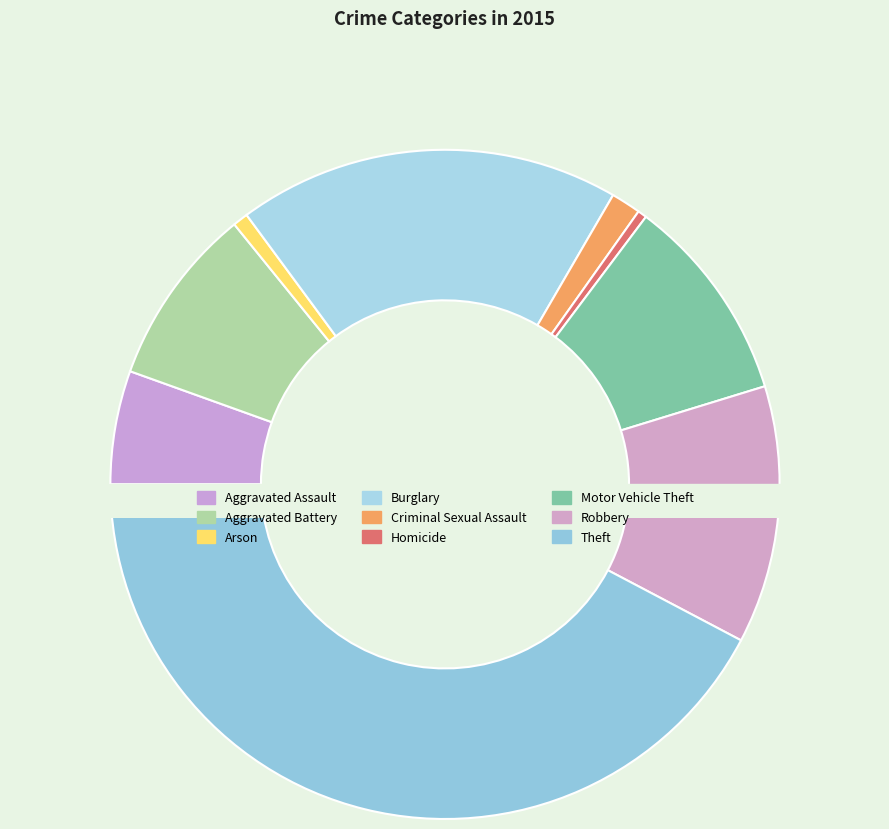

Is Criminal Sexual Assault the majority of the pie?

No